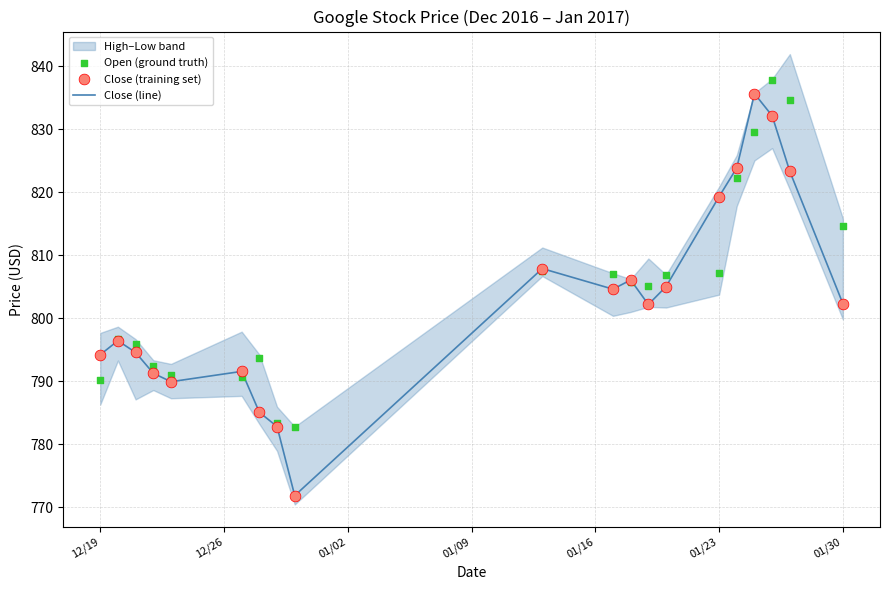

Which series contains the highest Y value?

Open (ground truth)